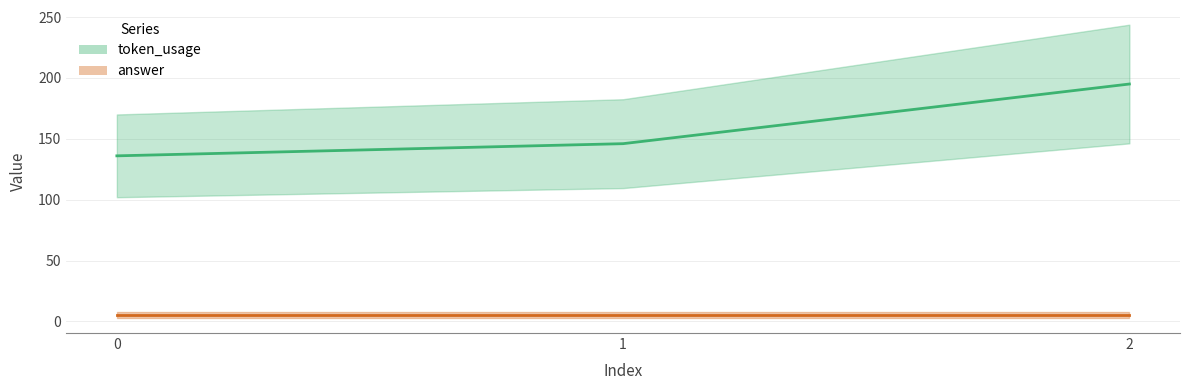

Rank the categories by value from lowest to highest.

0, 1, 2